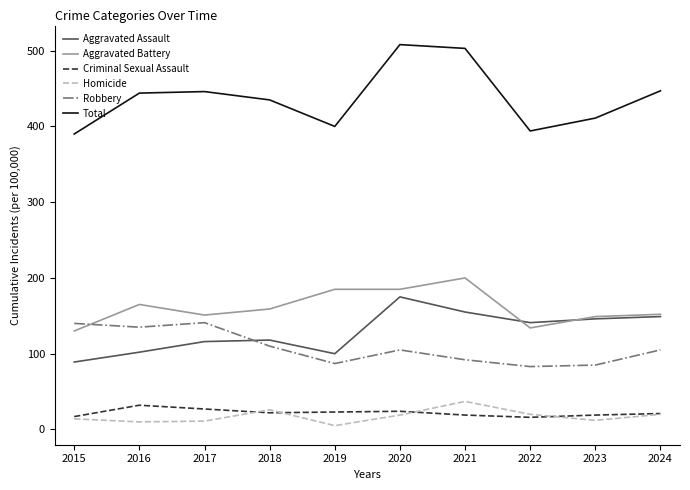

What is the difference between the maximum and minimum values in the Aggravated Assault series?

86